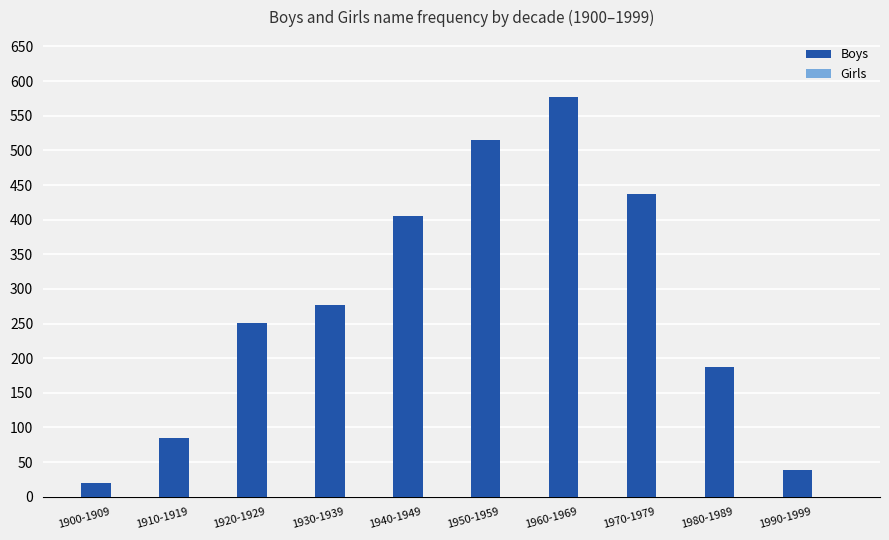

What is the sum of the values at 1920-1929 and 1910-1919?

336